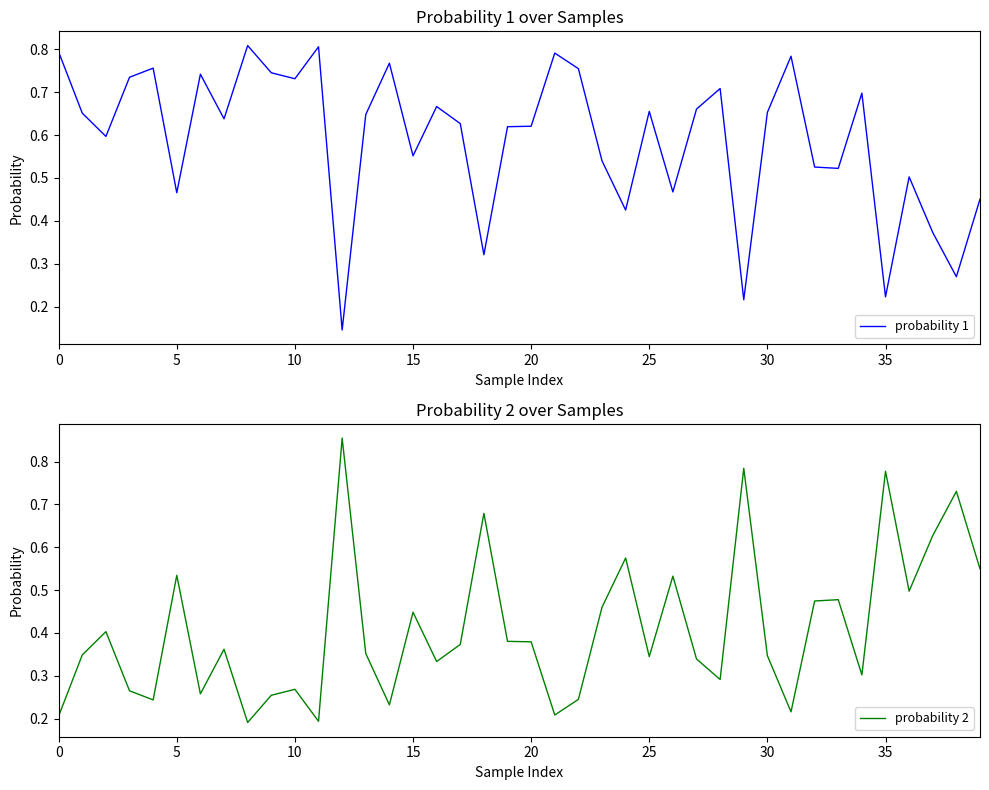

What is the difference between the maximum and minimum values in the probability 1 series?

0.7